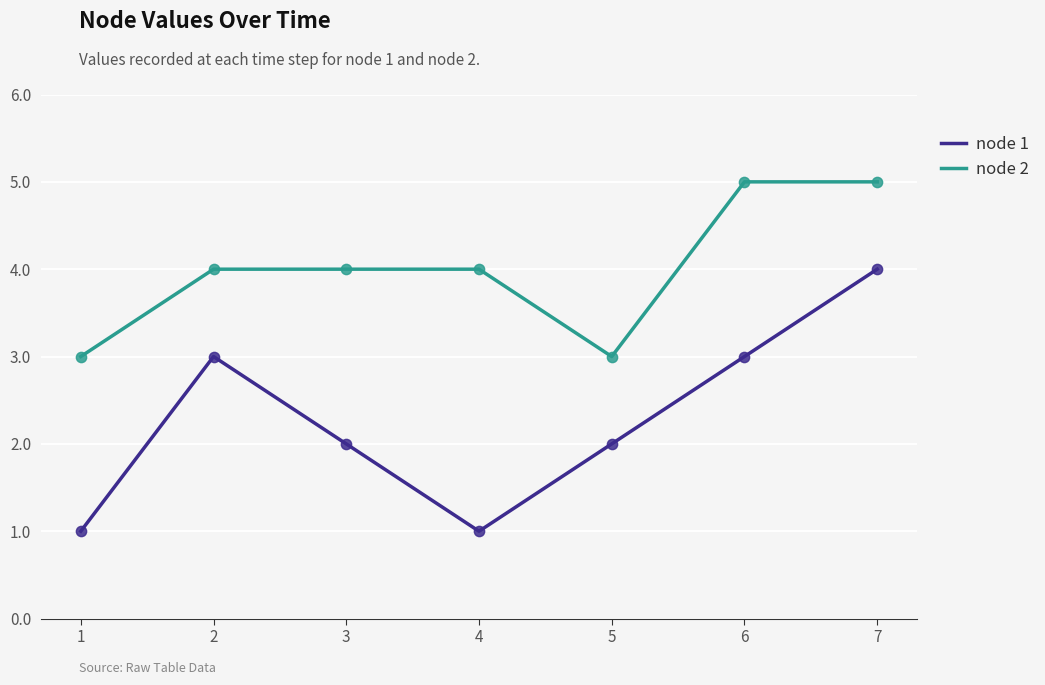

Which series changed the most between 3 and 5?

node 2